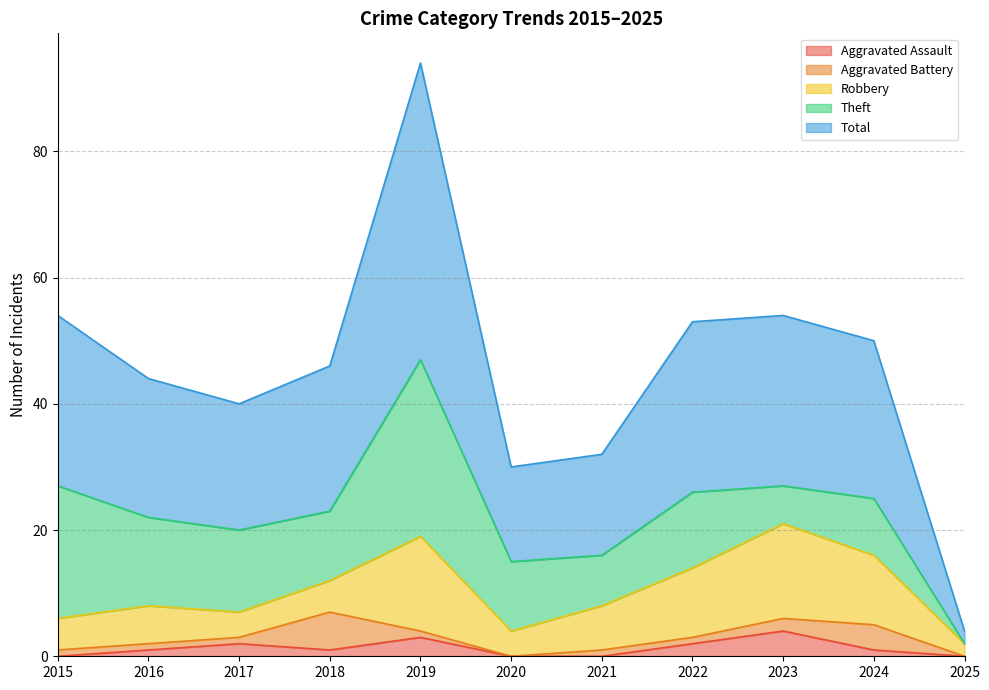

What is the total value across all series at 2019?

94